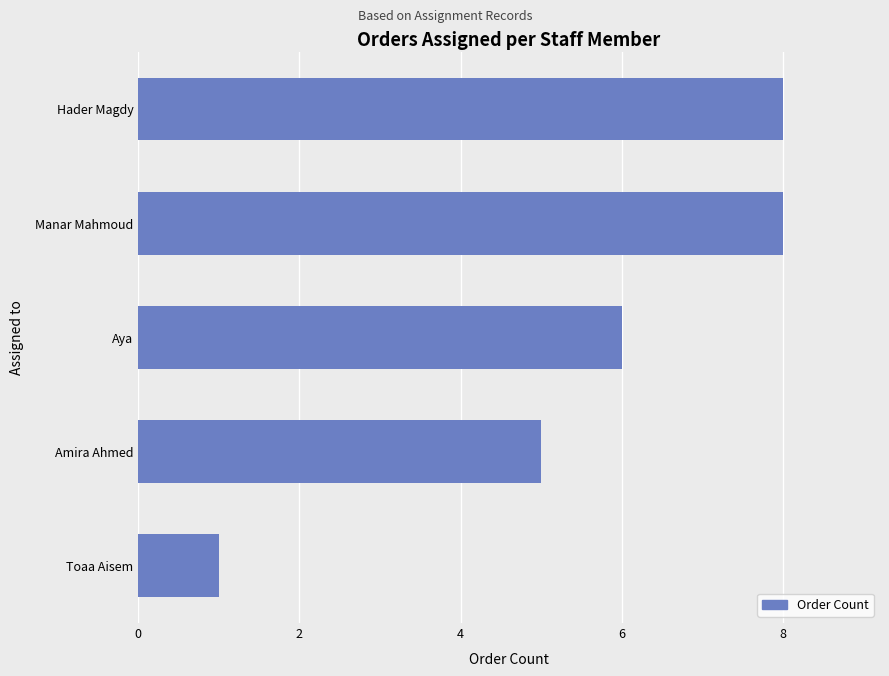

What is the maximum value shown in the chart?

8